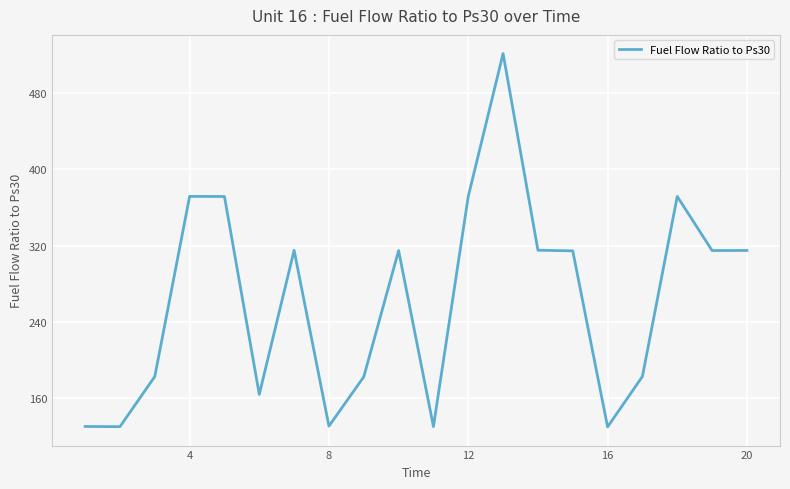

What is the sum of all values?

5264.7